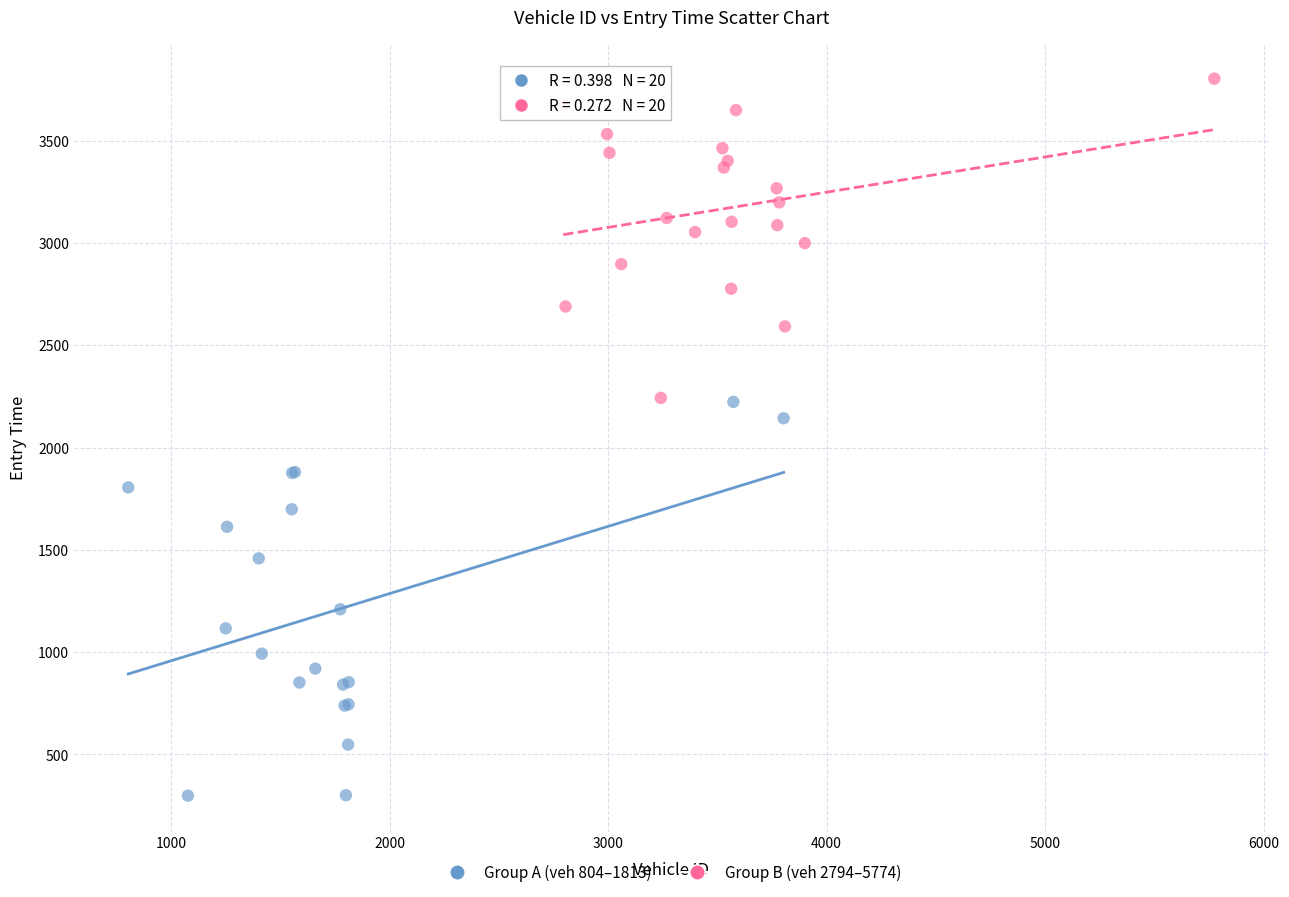

Which series contains the highest Y value?

Group B (veh 2794–5774)